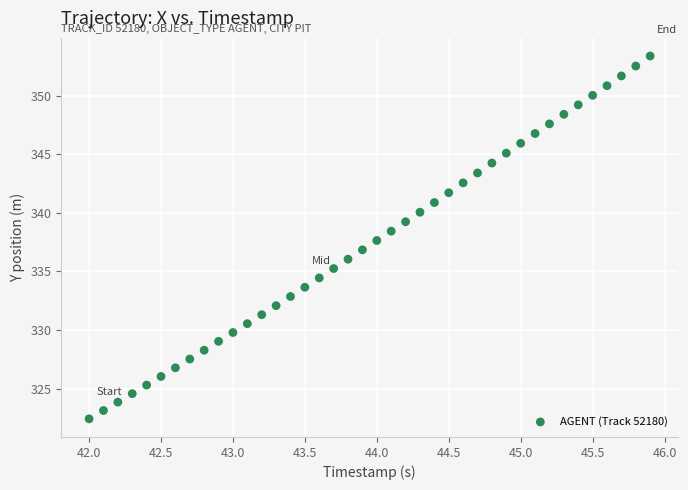

What is the range of Y values (max minus min)?

30.9